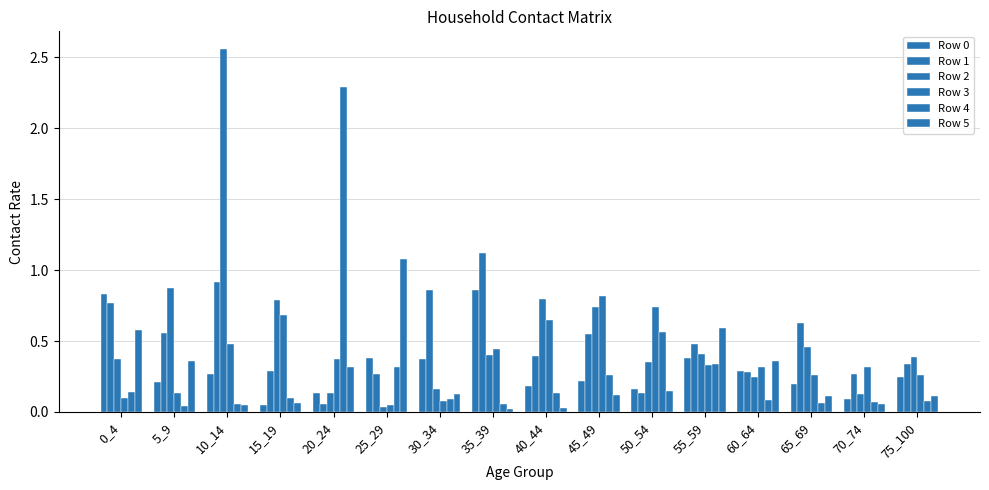

What is the difference between the second highest and second lowest values in the Row 5 series?

0.6